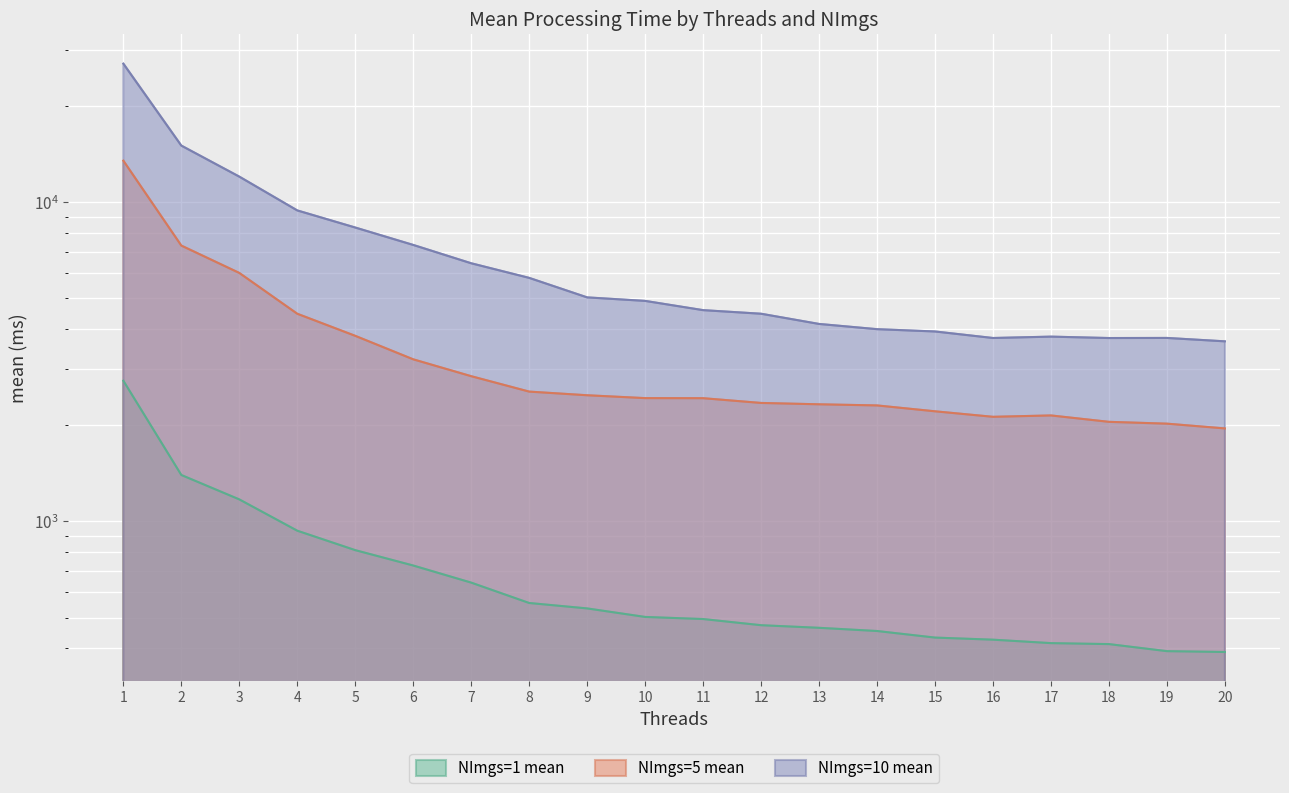

Reading right to left, extract all data points from this chart.

NImgs=1 mean: 20=390.0	19=392.4	18=412.9	17=415.8	16=426.2	15=432.7	14=453.7	13=464.3	12=473.2	11=494.7	10=502.2	9=534.1	8=555.4	7=643.3	6=727.8	5=813.2	4=935.6	3=1172.8	2=1398.5	1=2760.9
NImgs=5 mean: 20=1956.7	19=2025.3	18=2052.1	17=2148.9	16=2127.9	15=2214.1	14=2310.0	13=2328.9	12=2351.7	11=2433.6	10=2435.0	9=2485.9	8=2552.2	7=2852.4	6=3221.5	5=3816.3	4=4475.7	3=6008.3	2=7319.1	1=13505.3
NImgs=10 mean: 20=3667.9	19=3758.9	18=3756.5	17=3794.6	16=3757.3	15=3938.5	14=4004.3	13=4158.2	12=4476.1	11=4593.7	10=4910.5	9=5036.5	8=5797.5	7=6442.0	6=7352.9	5=8336.9	4=9432.0	3=12036.3	2=15056.4	1=27197.0